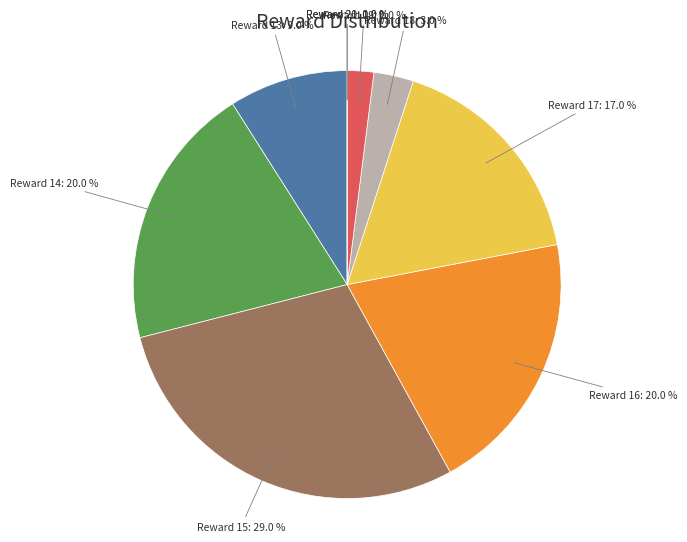

To the nearest percent, what portion does 20 represent?

3%